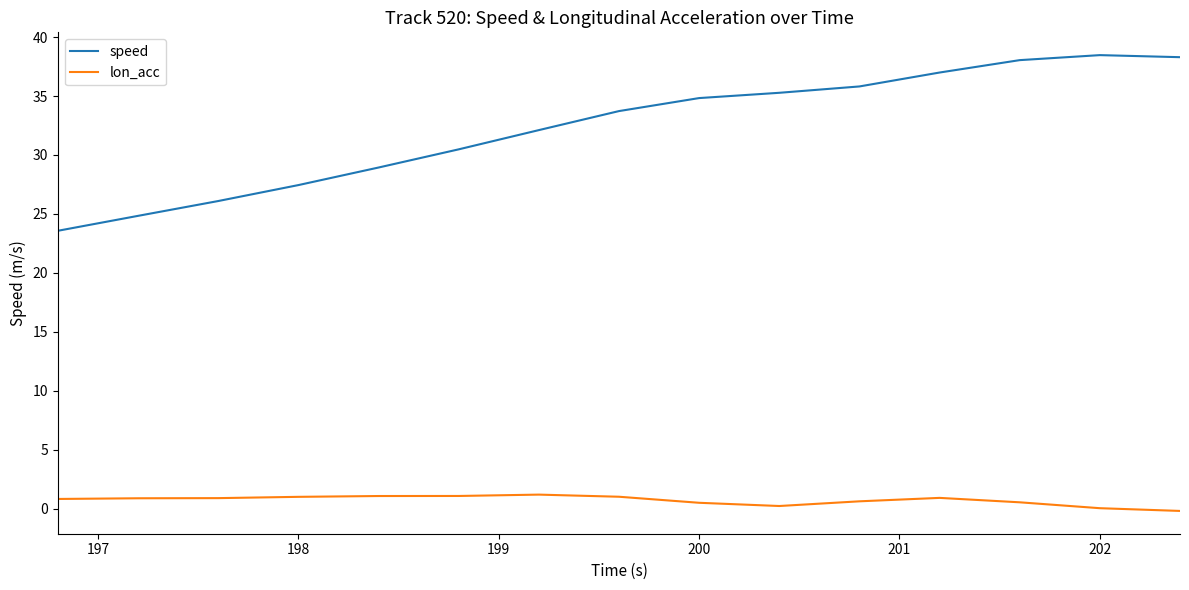

What is the difference between the maximum and second lowest values in the speed series?

13.6